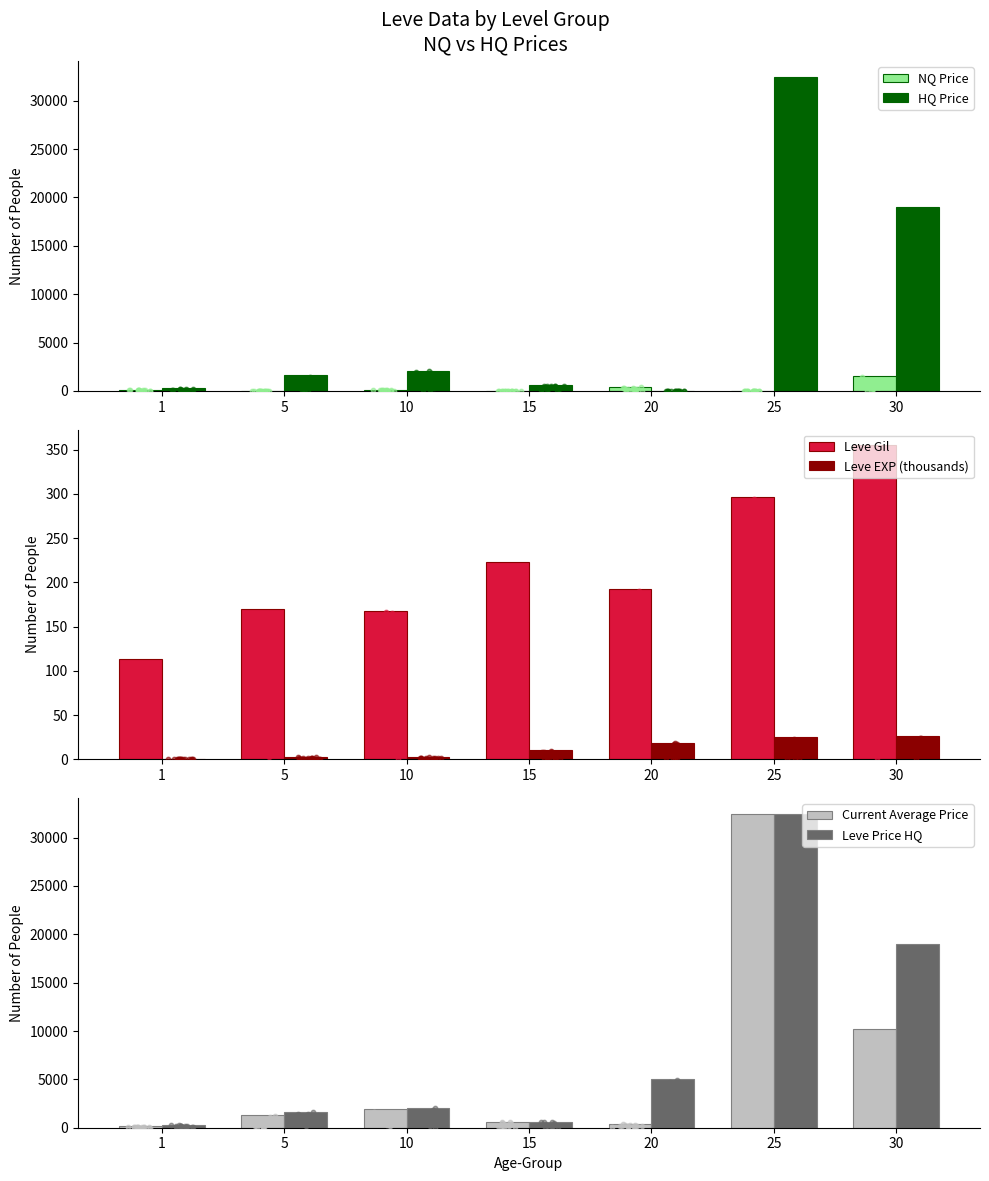

What are all the series names shown in the legend?

NQ Price, HQ Price, Leve Gil, Leve EXP (thousands), Current Average Price, Leve Price HQ